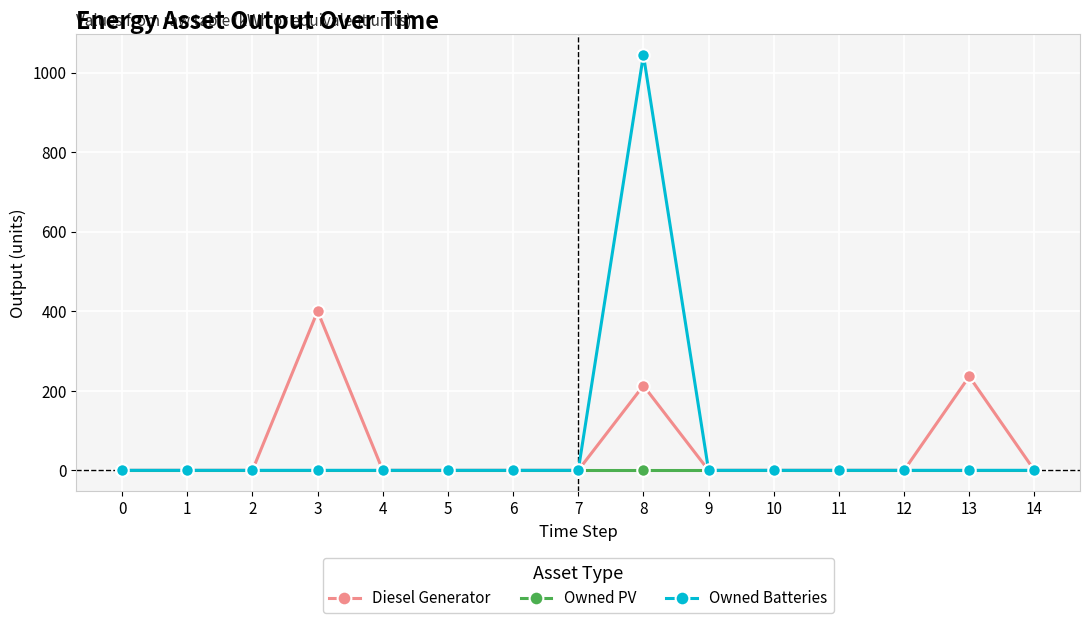

Which series has the largest total across all categories?

Owned Batteries